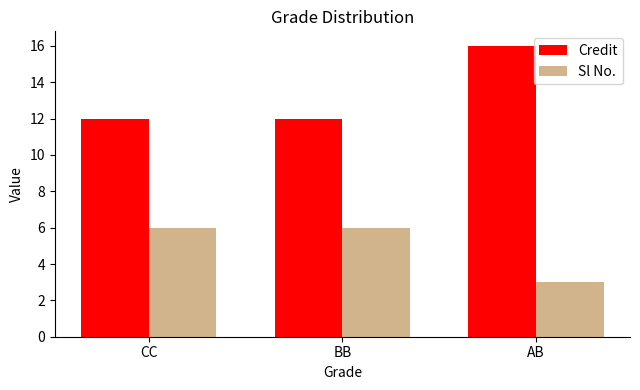

How many data points does each series have?

3